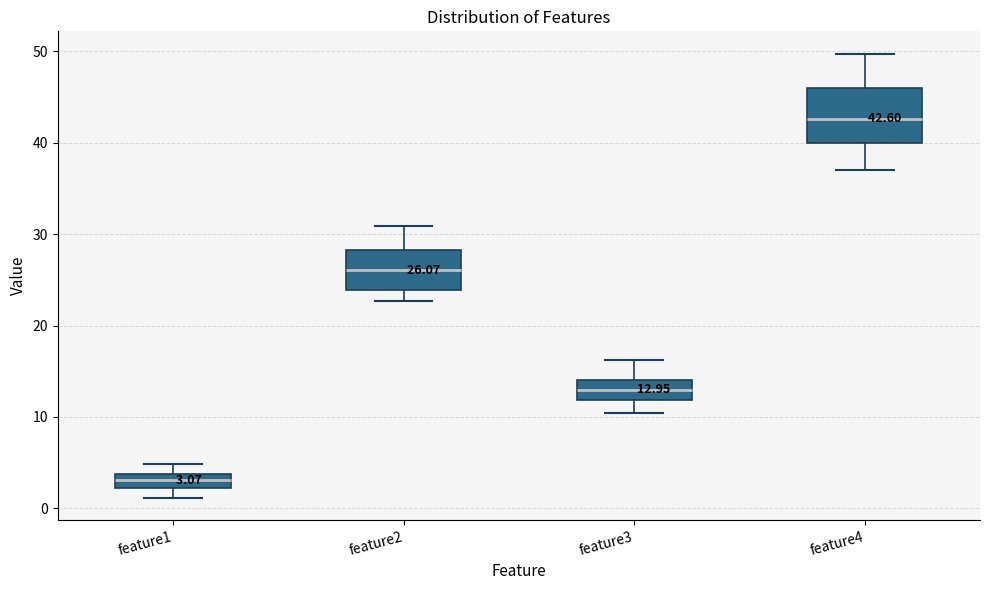

Which box has the highest median line?

feature4